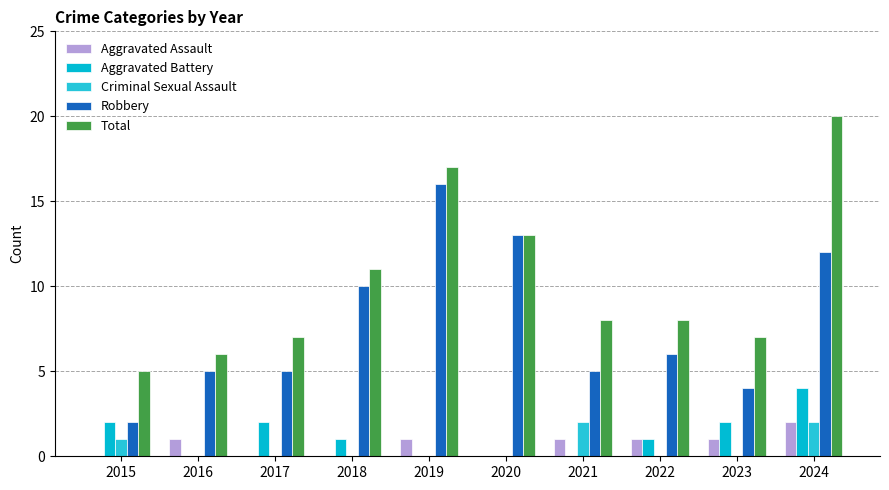

List the series in order of their peak value, highest first.

Total, Robbery, Aggravated Battery, Aggravated Assault, Criminal Sexual Assault